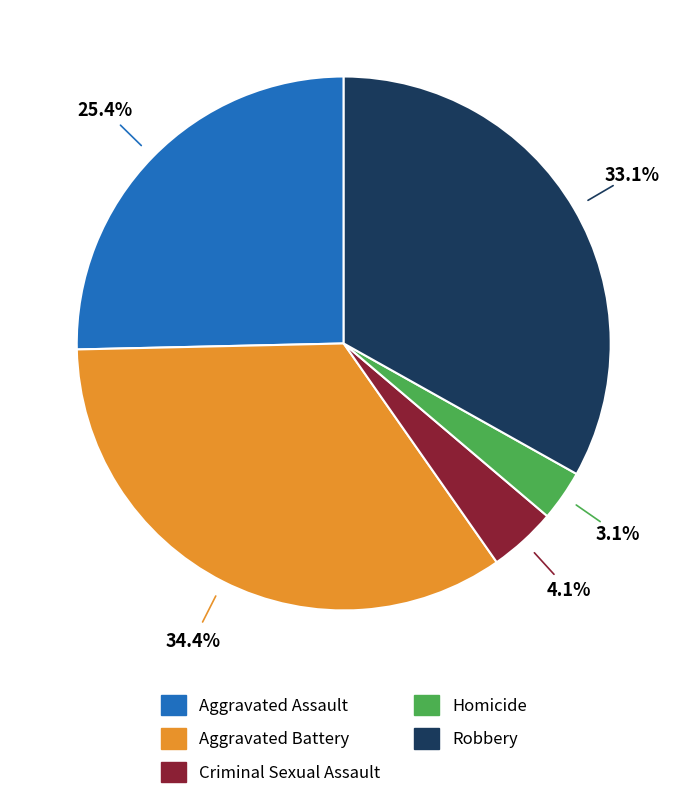

Combined, what portion of the pie is Aggravated Assault and Aggravated Battery?

59.7%